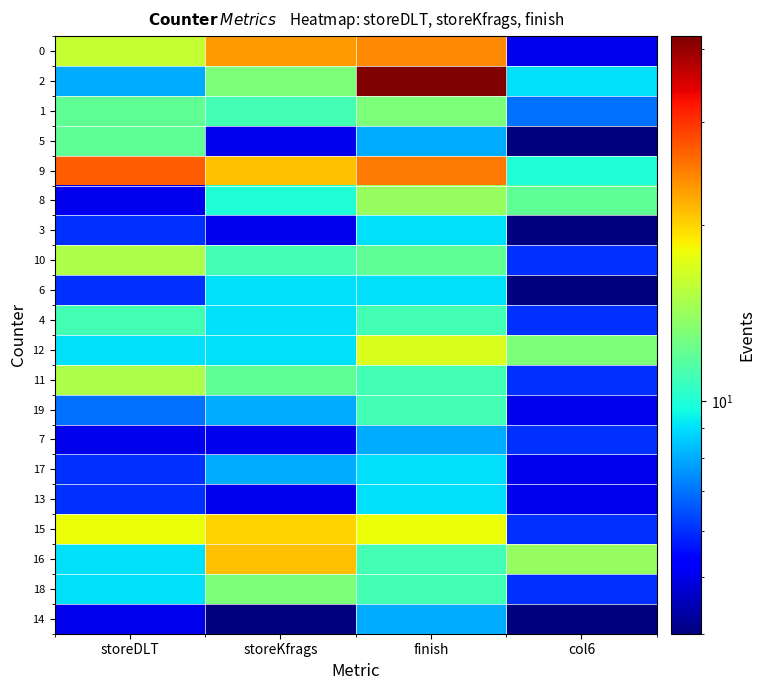

Which label corresponds to the smallest value in the chart?

col6